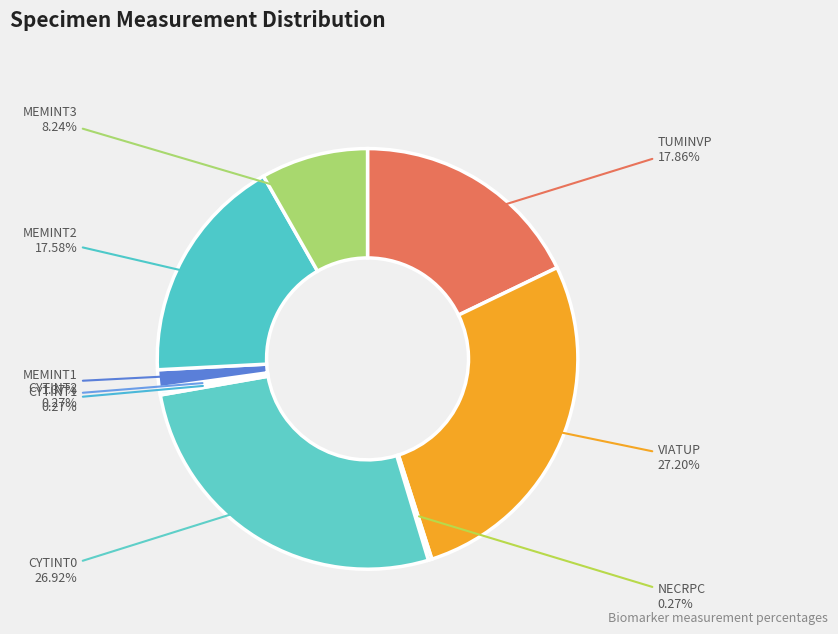

Does any single category account for the majority?

No